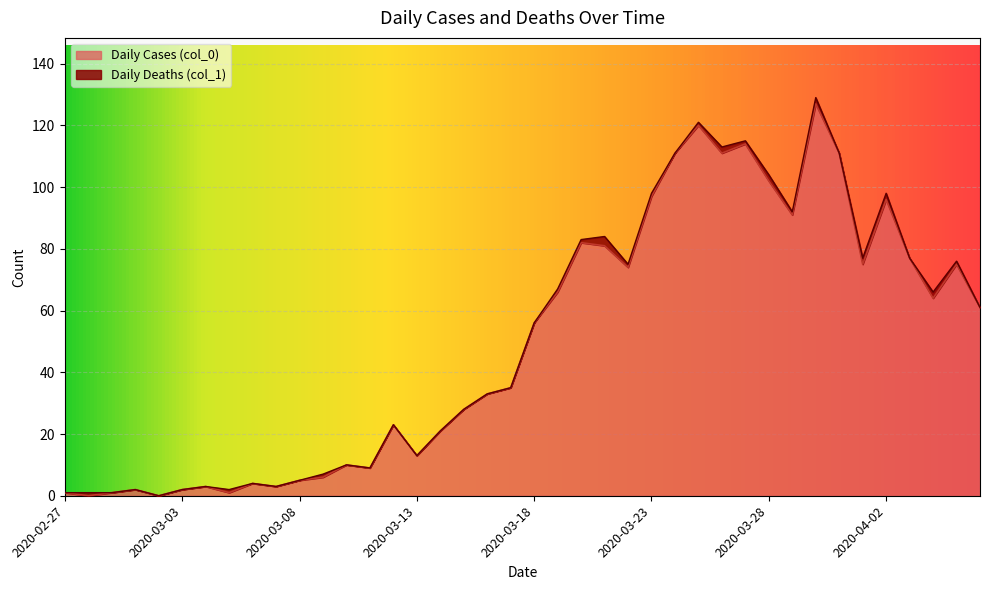

The value of Daily Cases (col_0) at 2020-03-28 is 102. True or false?

True